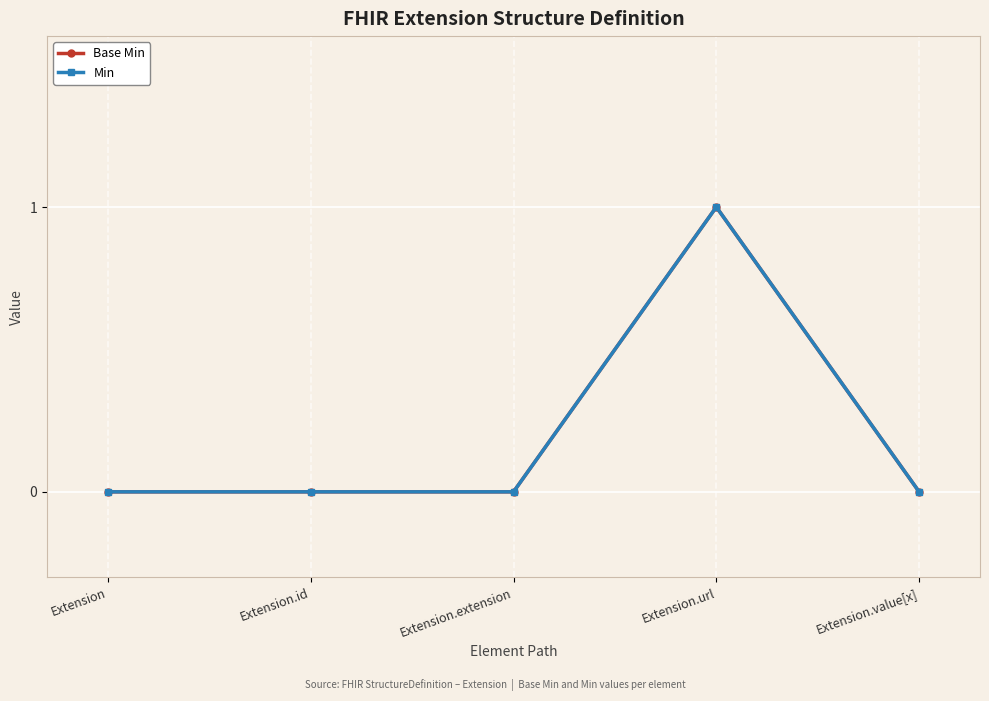

True or false: Base Min and Min cross at least once.

False